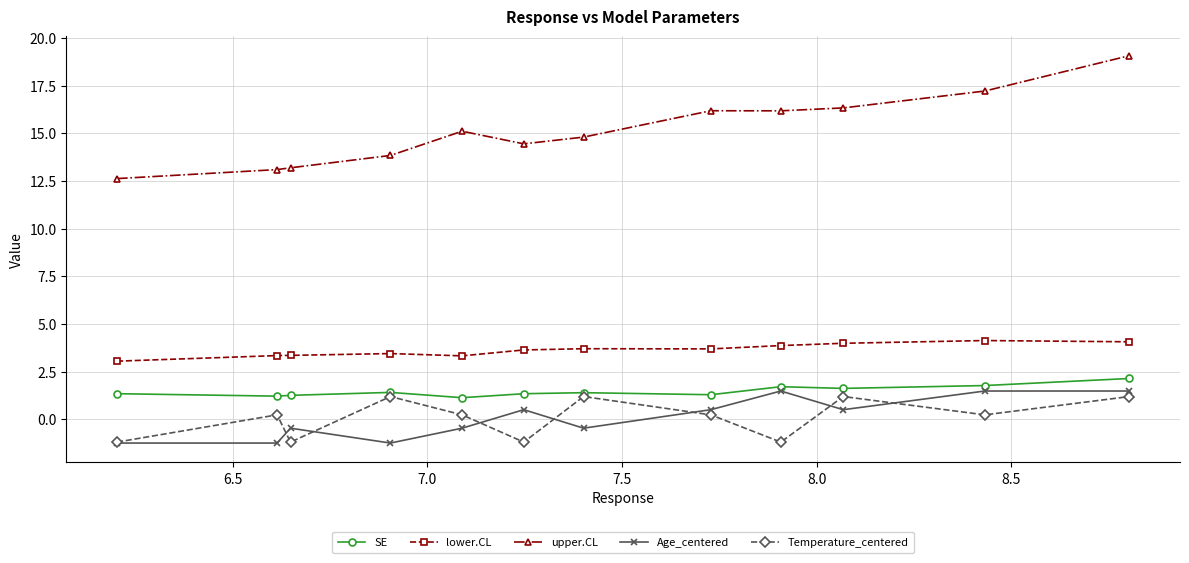

Which series has the largest total across all categories?

upper.CL